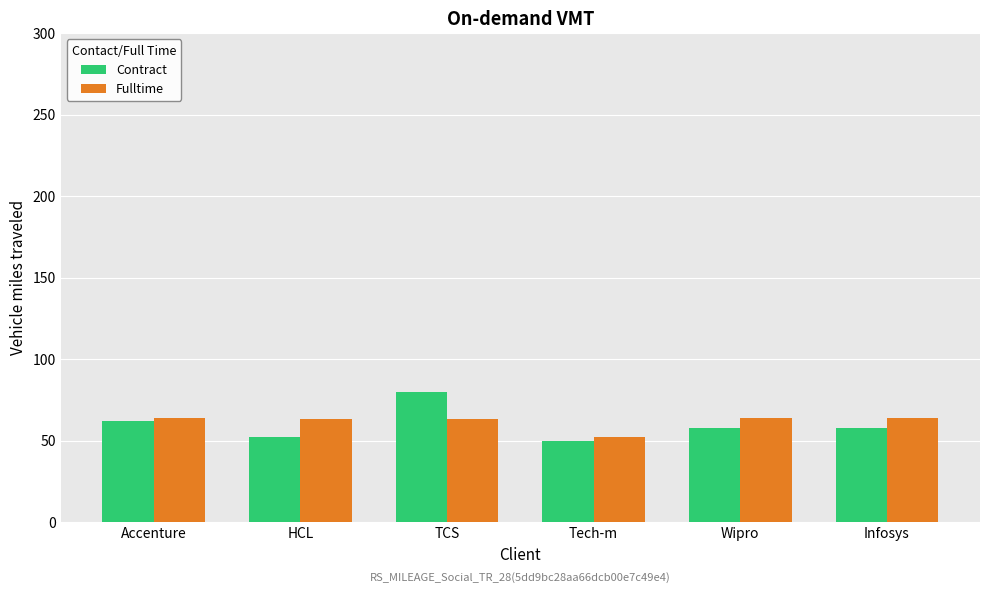

Rank the series by their maximum value, from highest to lowest.

Contract, Fulltime